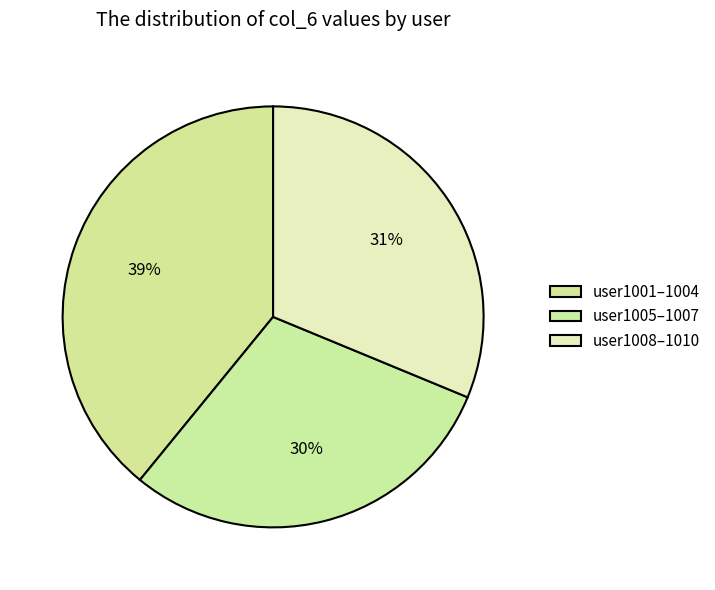

How many segments does this pie chart have?

3